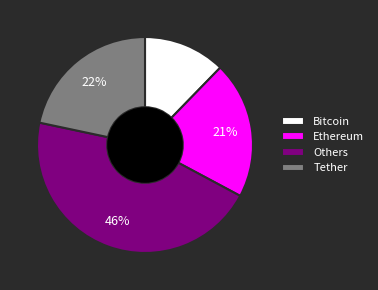

To the nearest percent, what percentage of the pie is Bitcoin?

12%